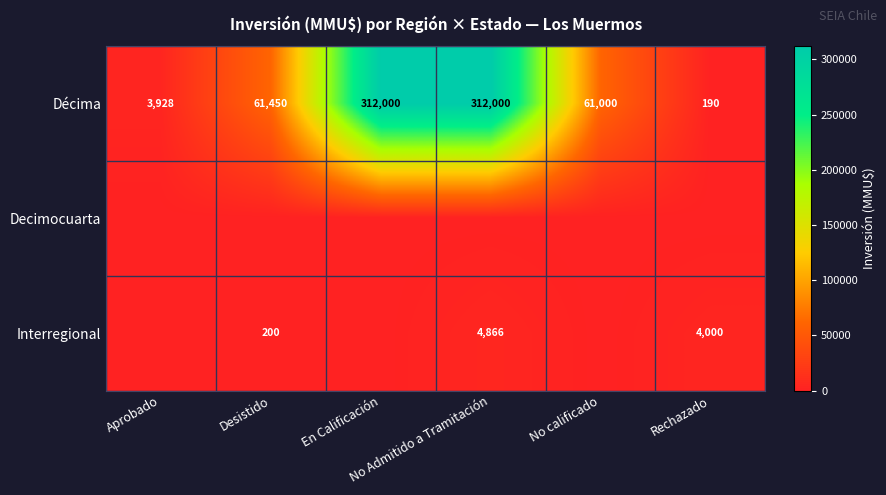

What is the difference between the maximum and minimum values in the Décima series?

311810